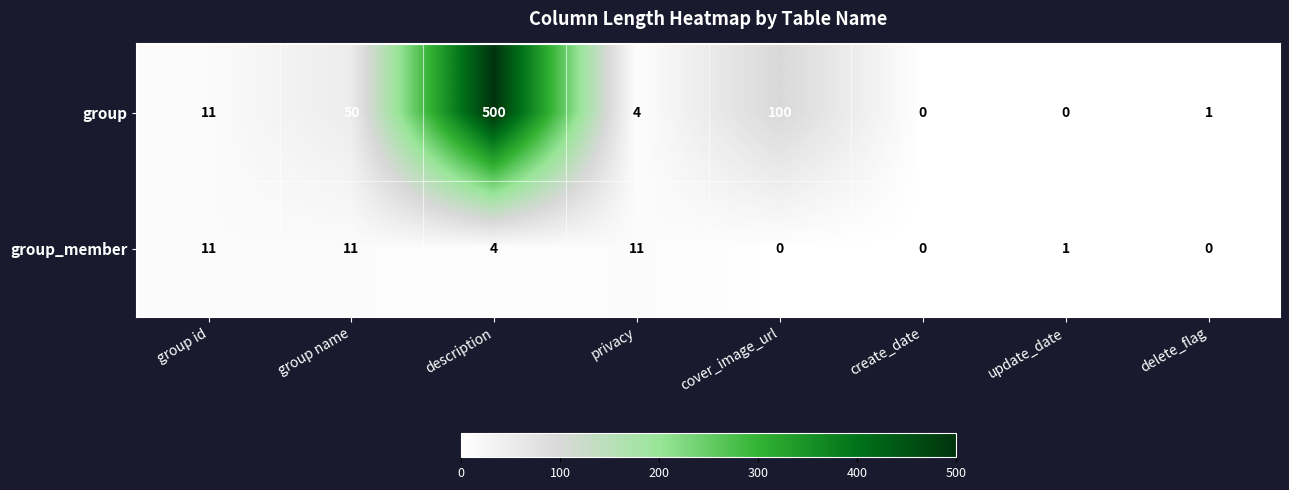

At which category is the sum across all series the highest?

description